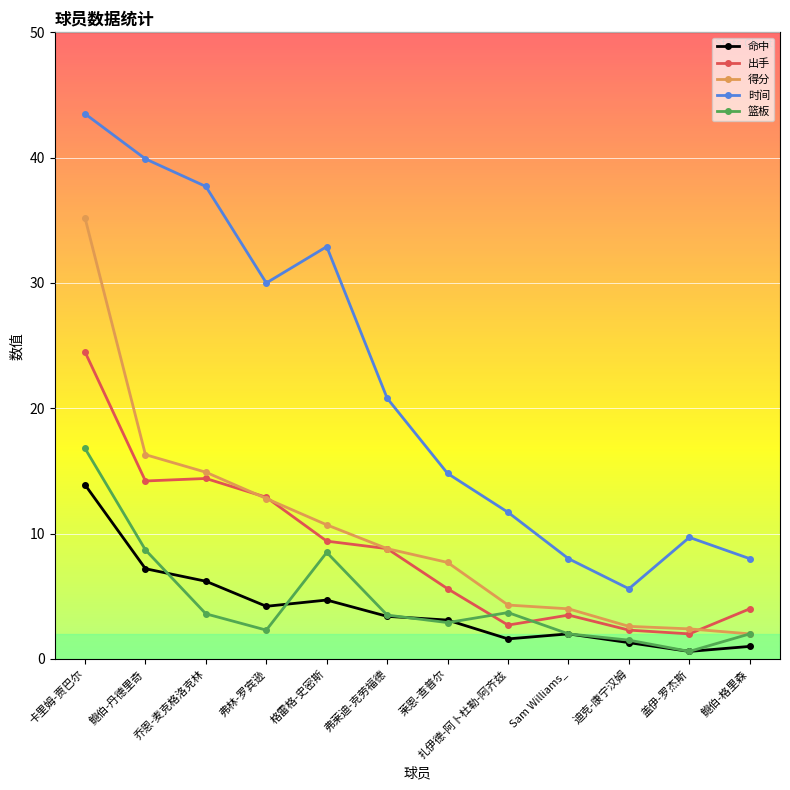

What is the average value of the 篮板 series?

4.7